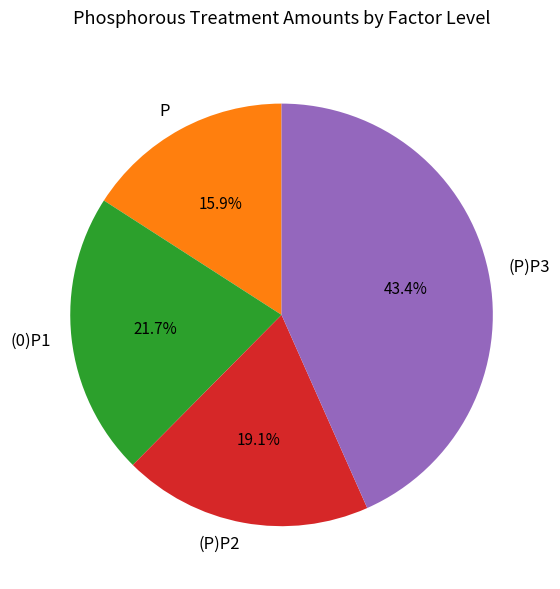

Does (P)P2 account for over 50% of the chart?

No